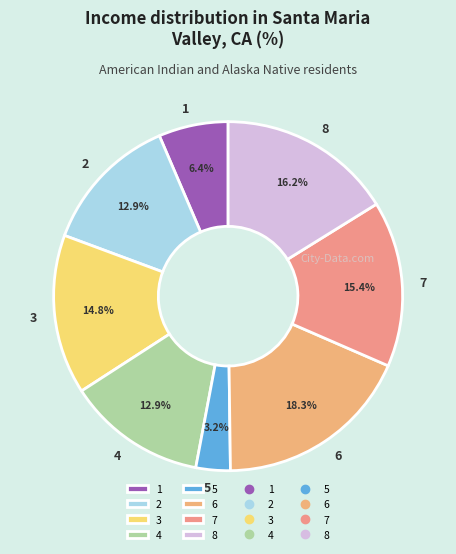

Is there any slice that represents more than half of the pie?

No